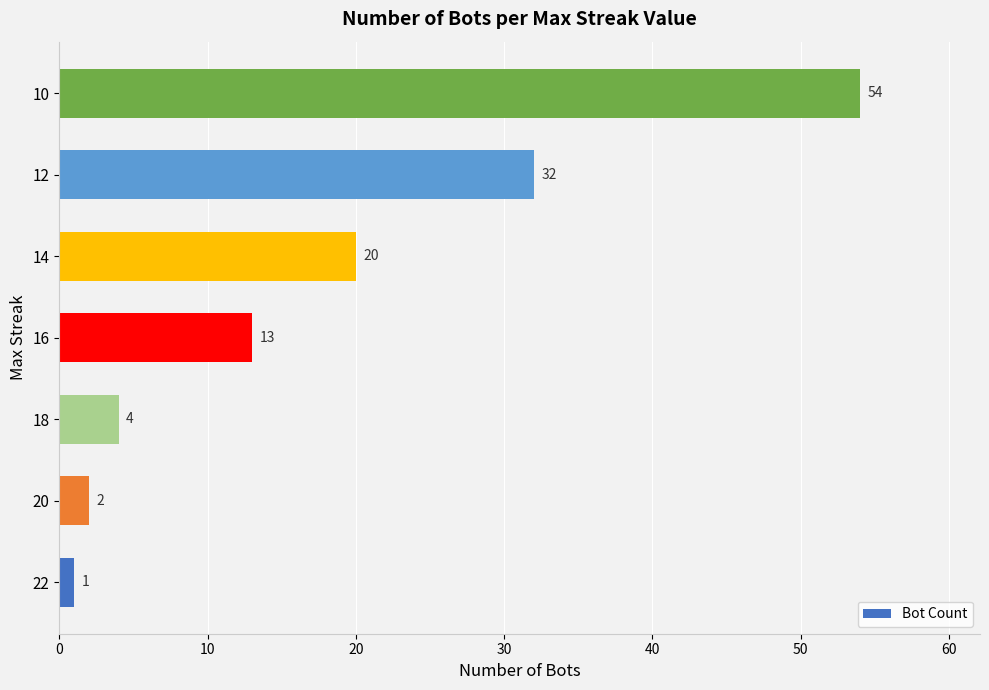

Is it true that the value at 18 is 4?

True